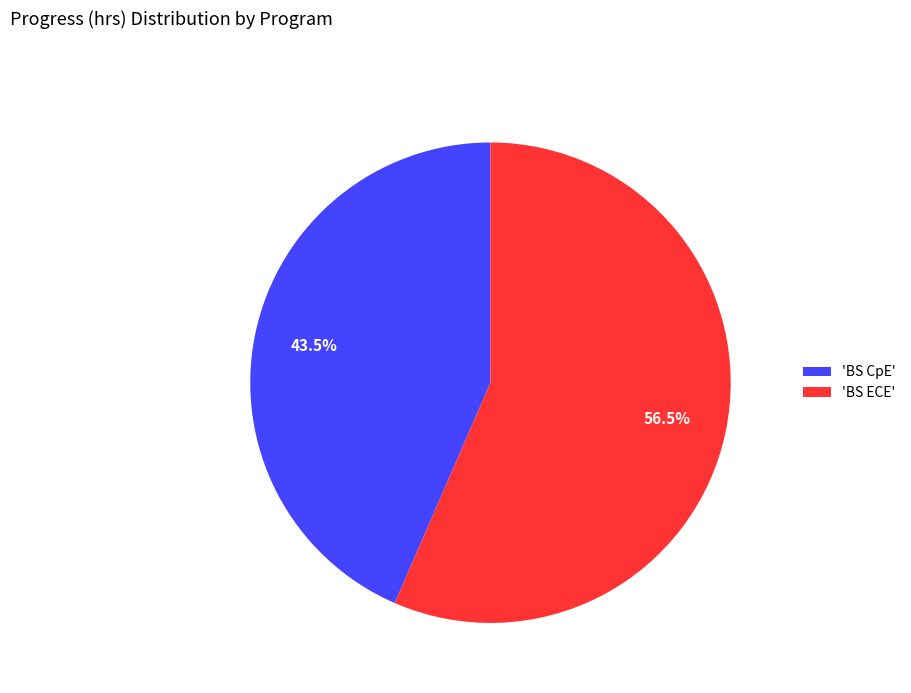

Rank the categories by value from highest to lowest.

'BS ECE', 'BS CpE'